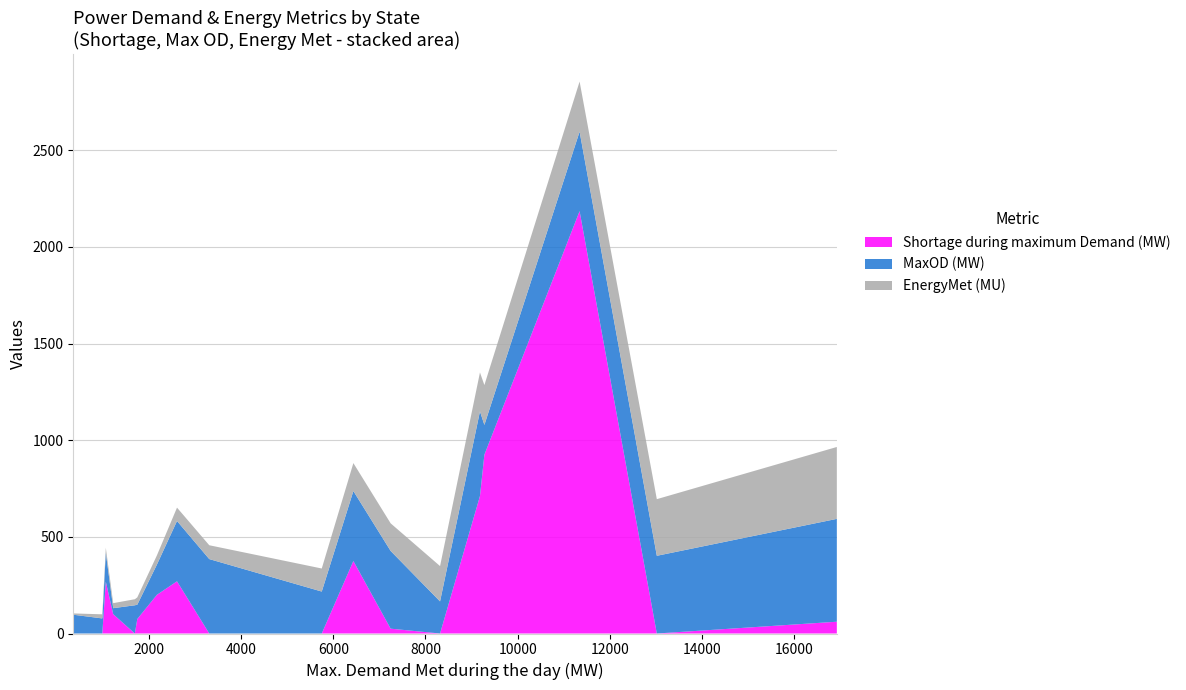

What is the maximum value for Shortage during maximum Demand (MW)?

2185.0